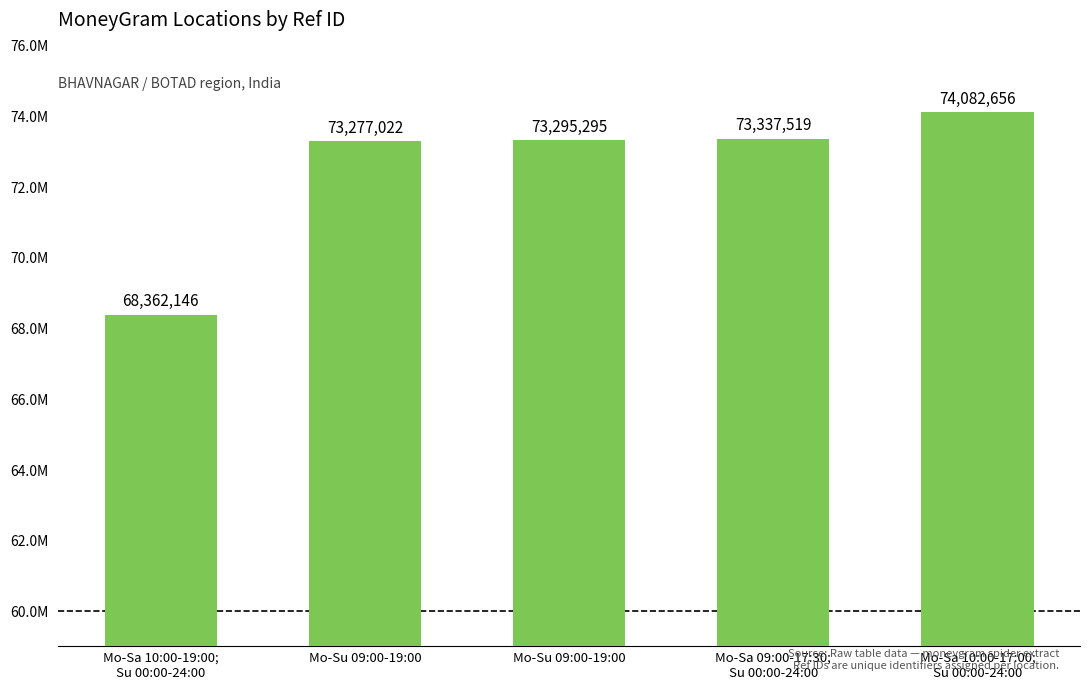

What is the change in value from Mo-Sa 10:00-19:00;
Su 00:00-24:00 to Mo-Sa 09:00-17:30;
Su 00:00-24:00?

+4975373